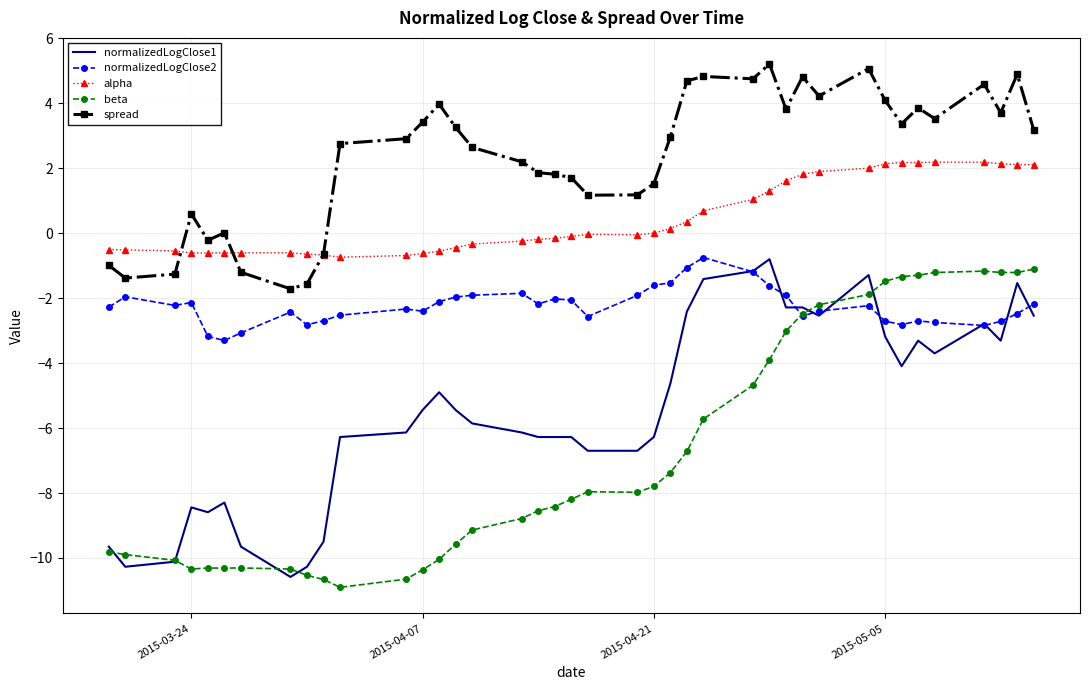

True or false: beta and alpha cross at least once.

False